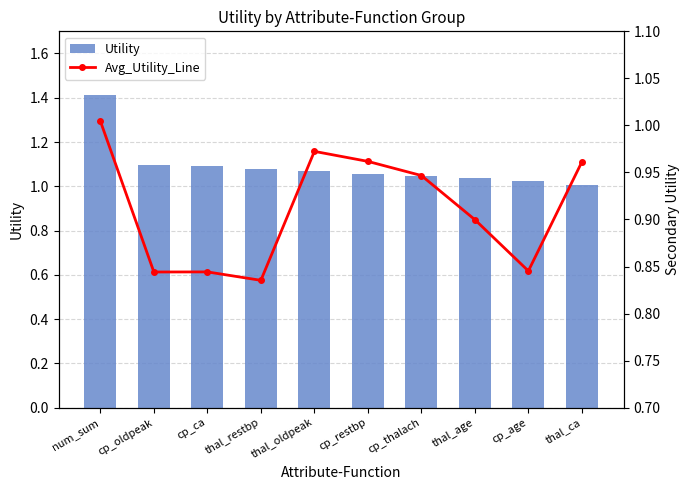

Between thal_ca and thal_restbp, which is larger?

thal_restbp